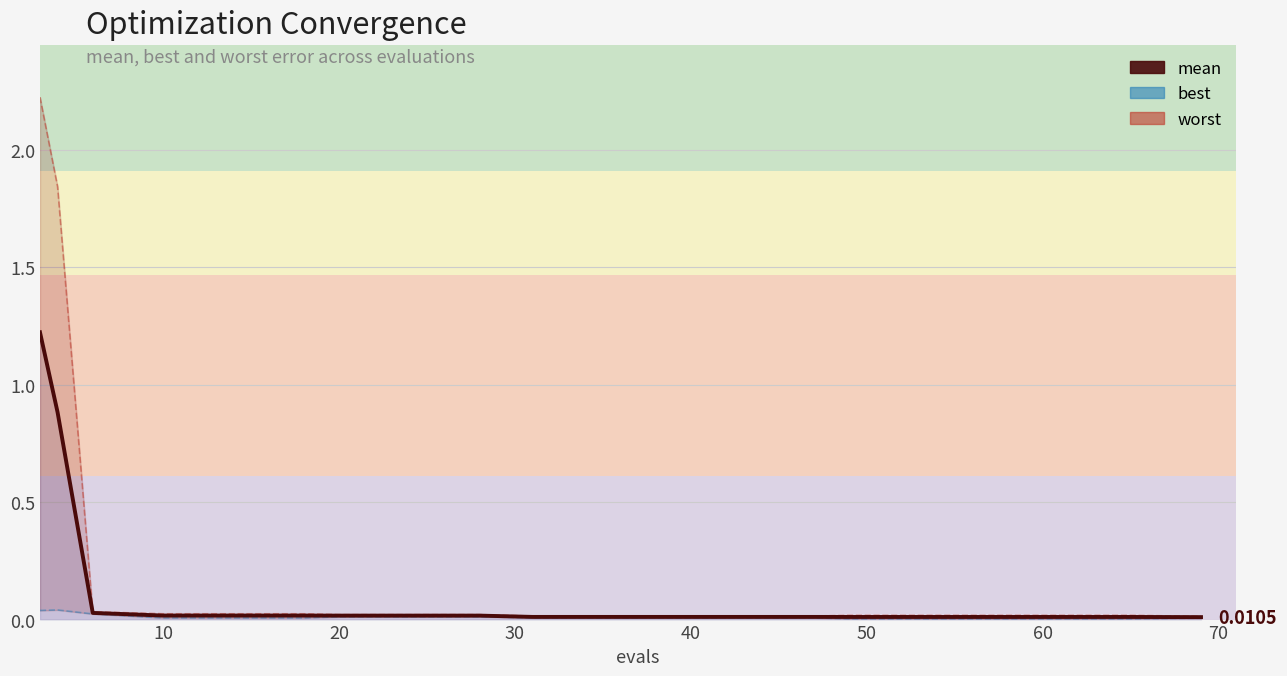

Reading left to right, what are all the values shown in this chart?

1.2	0.9	0.0	0.0	0.0	0.0	0.0	0.0	0.0	0.0	0.0	0.0	0.0	0.0	0.0	0.0	0.0	0.0	0.0	0.0